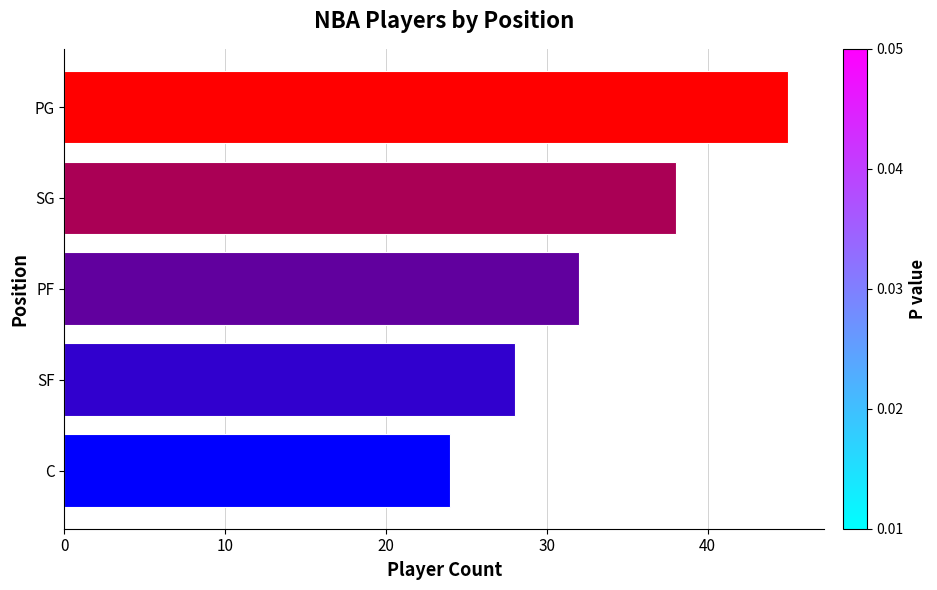

What is the sum of all values?

167